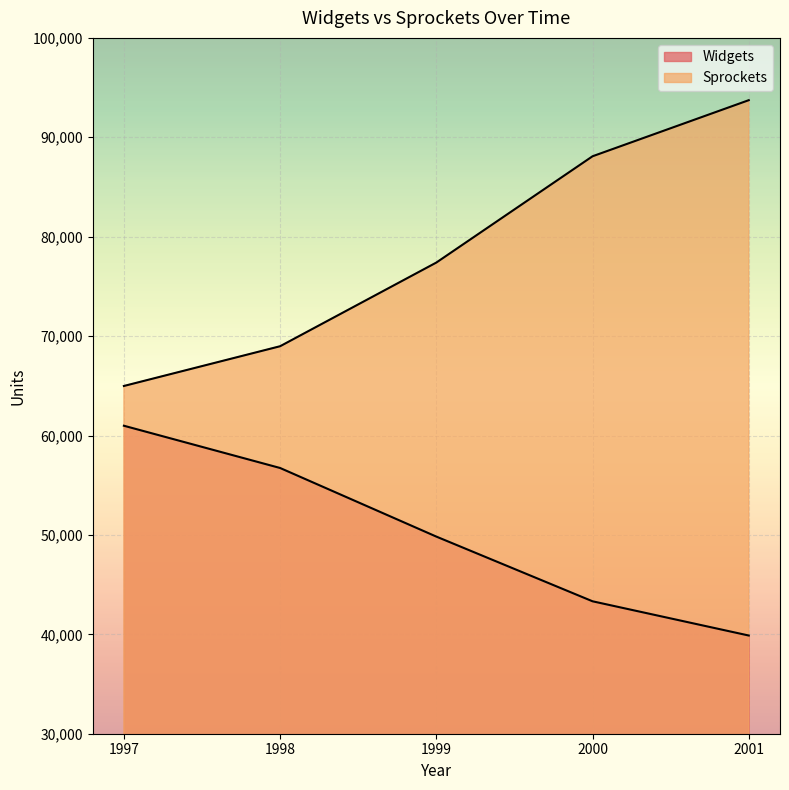

What is the difference between the Sprockets values at 1998 and 2001?

24752